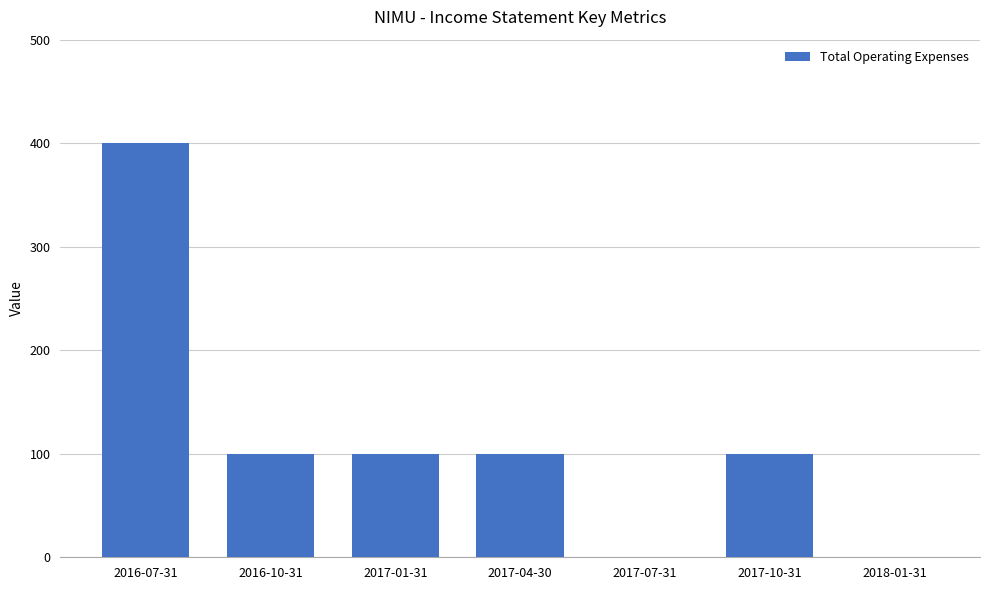

What is the greatest value displayed?

400